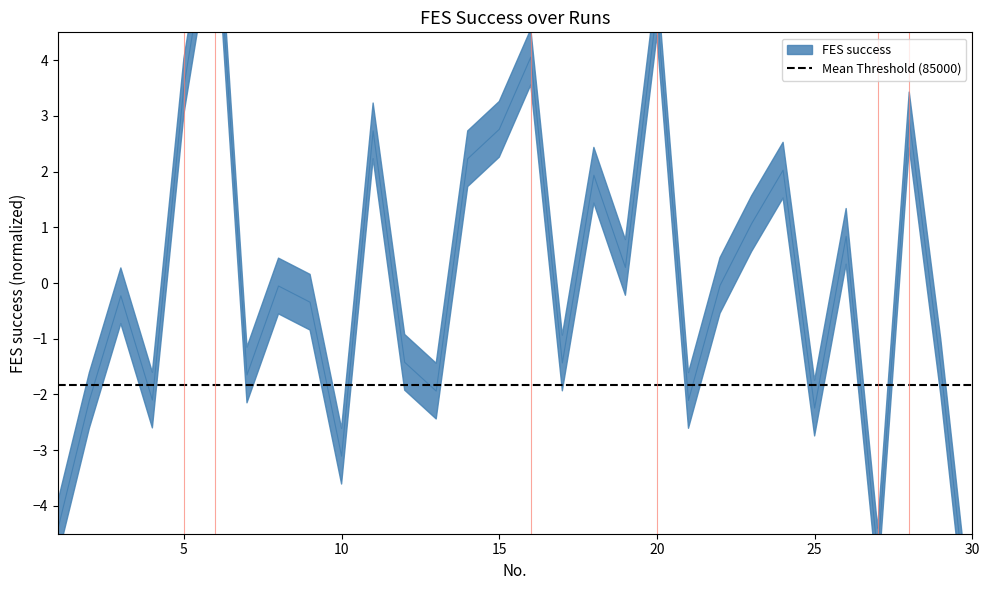

What is the sum of the values at 3 and 26?

0.6